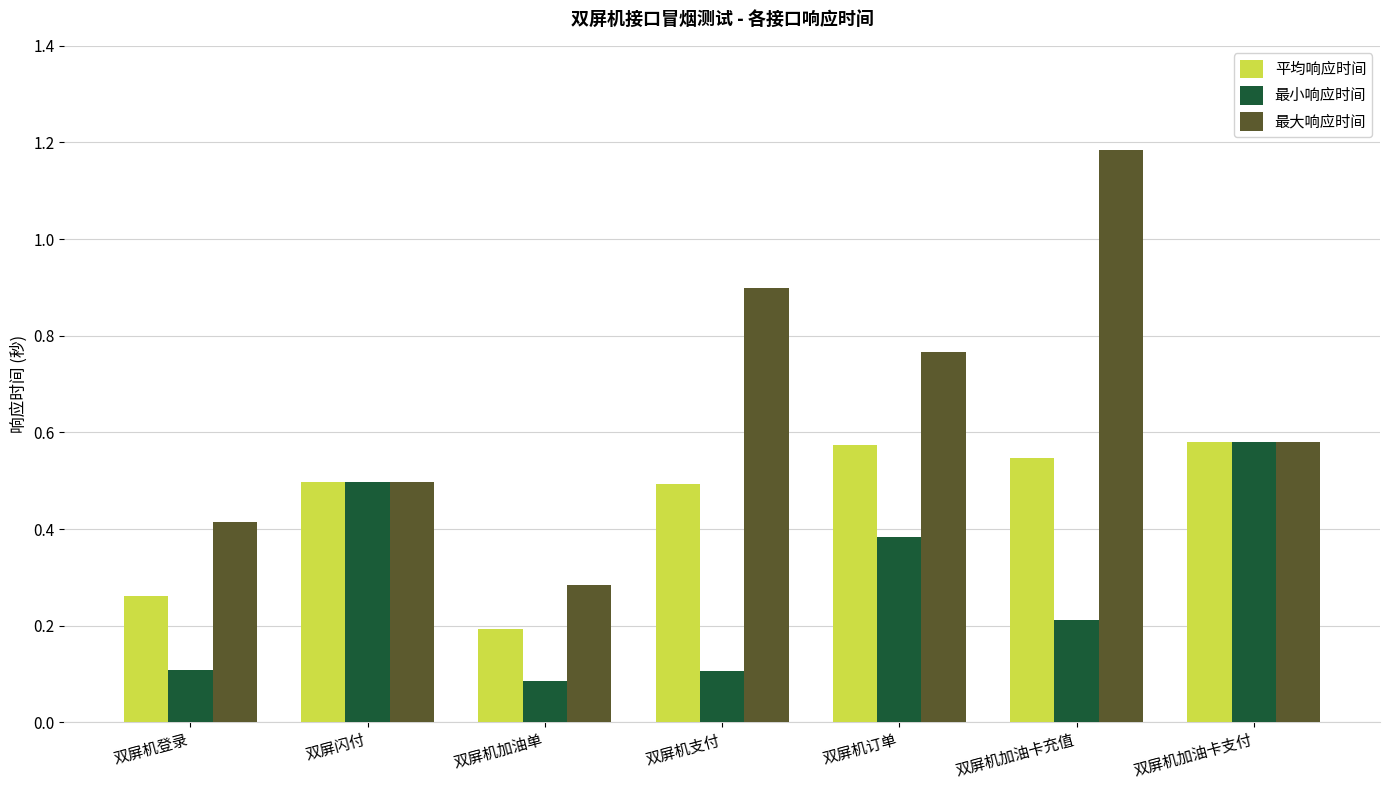

Count the number of categories in the chart.

7